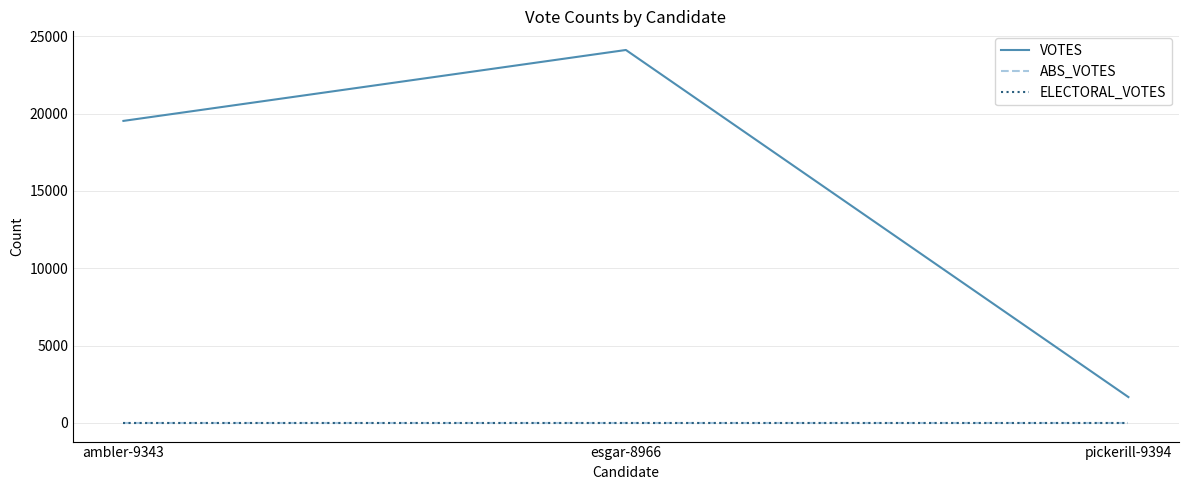

Rank the categories by VOTES value from highest to lowest.

esgar-8966, ambler-9343, pickerill-9394